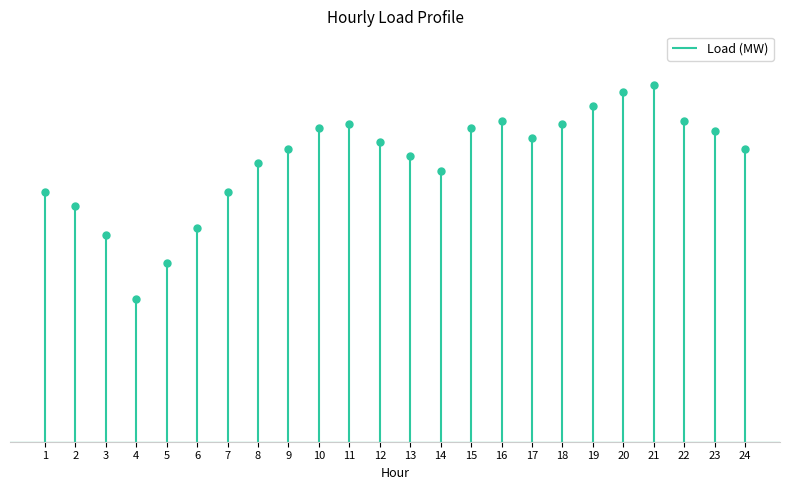

At which category does the data reach its first local valley?

4